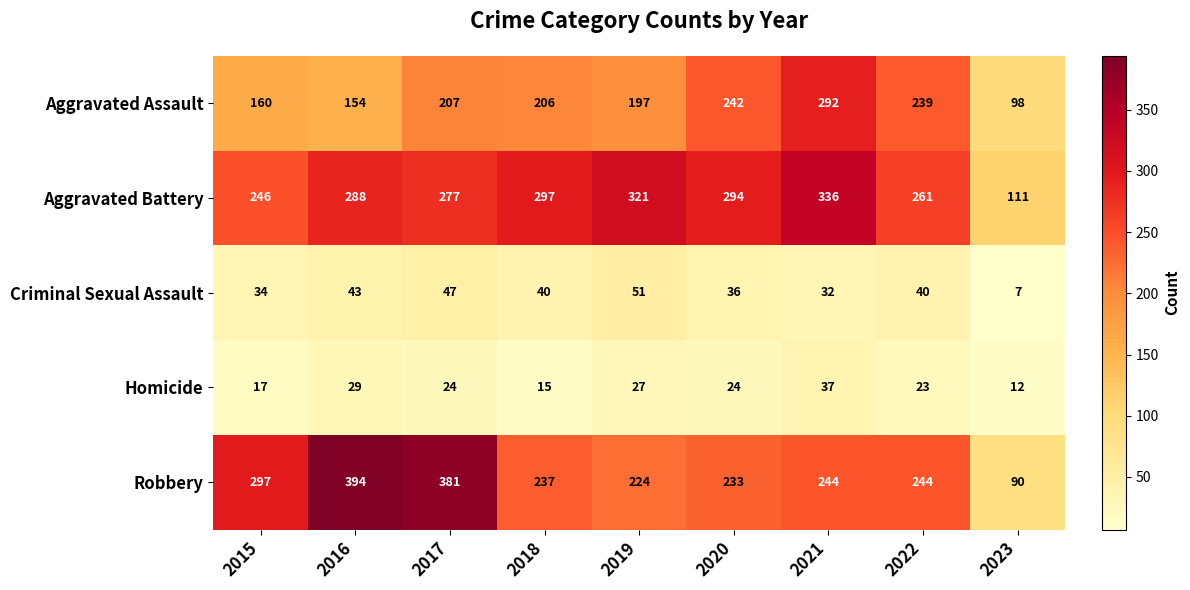

Is it true that Criminal Sexual Assault equals 51 at 2019?

True